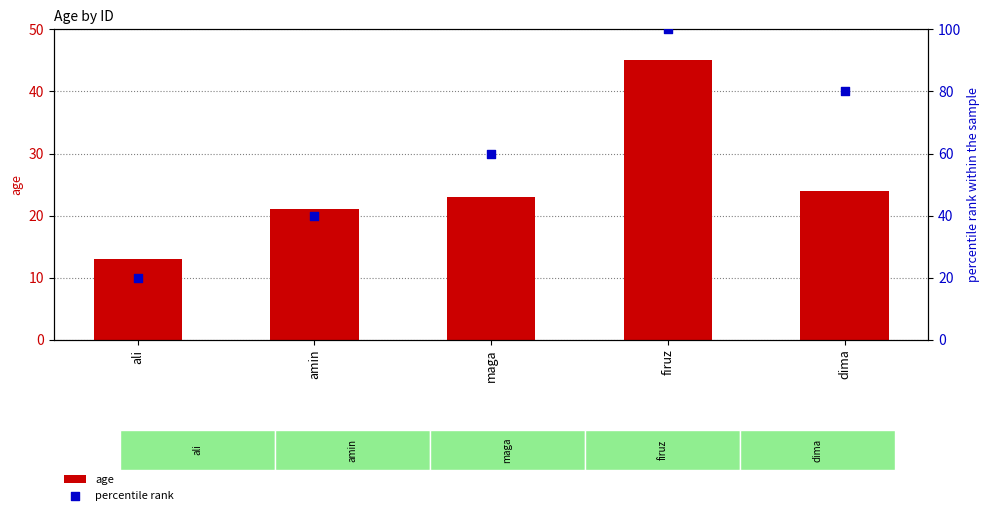

Which series contains the lowest Y value?

age